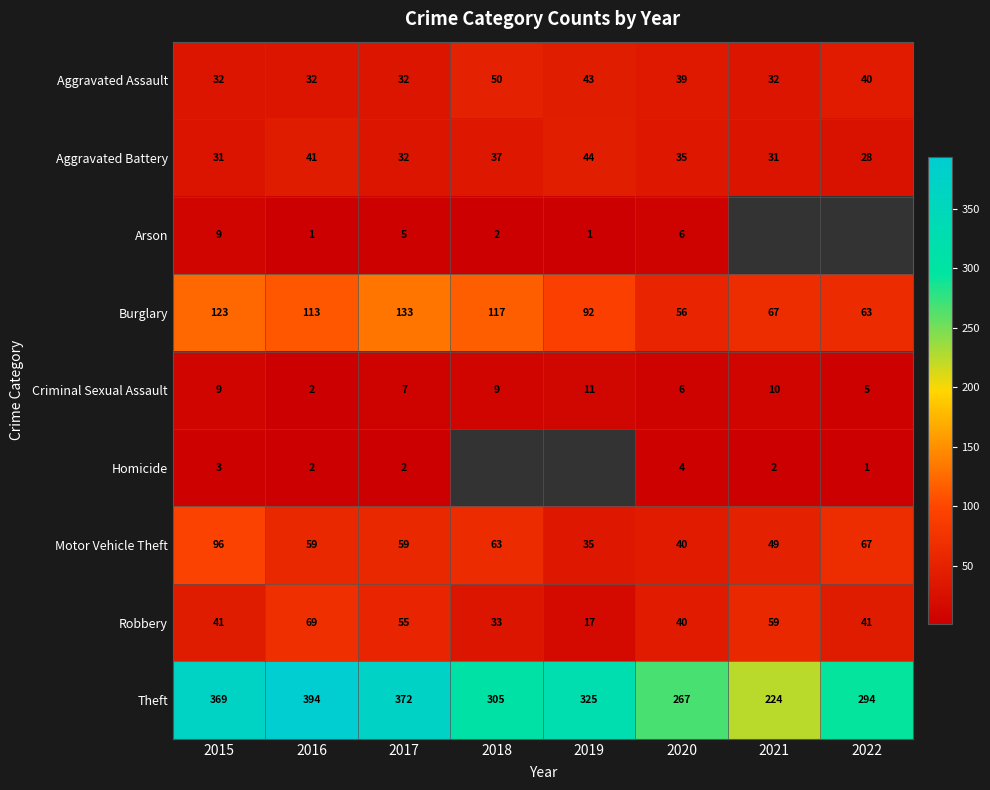

Which category has the highest value in the Burglary series?

2017